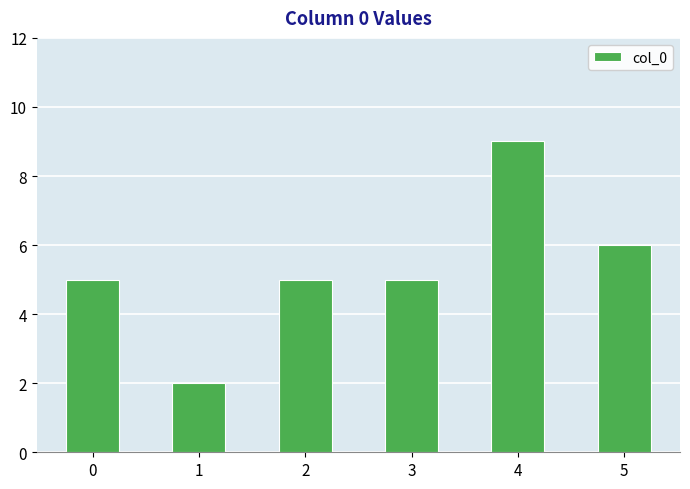

How many bars are there in total?

6